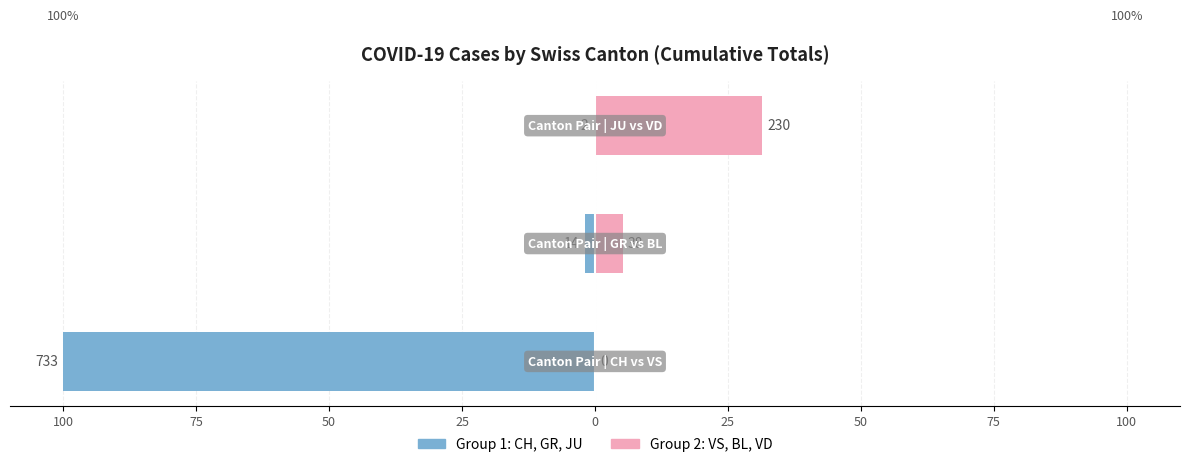

Is it true that CH, GR, JU equals -0.5 at 50?

False